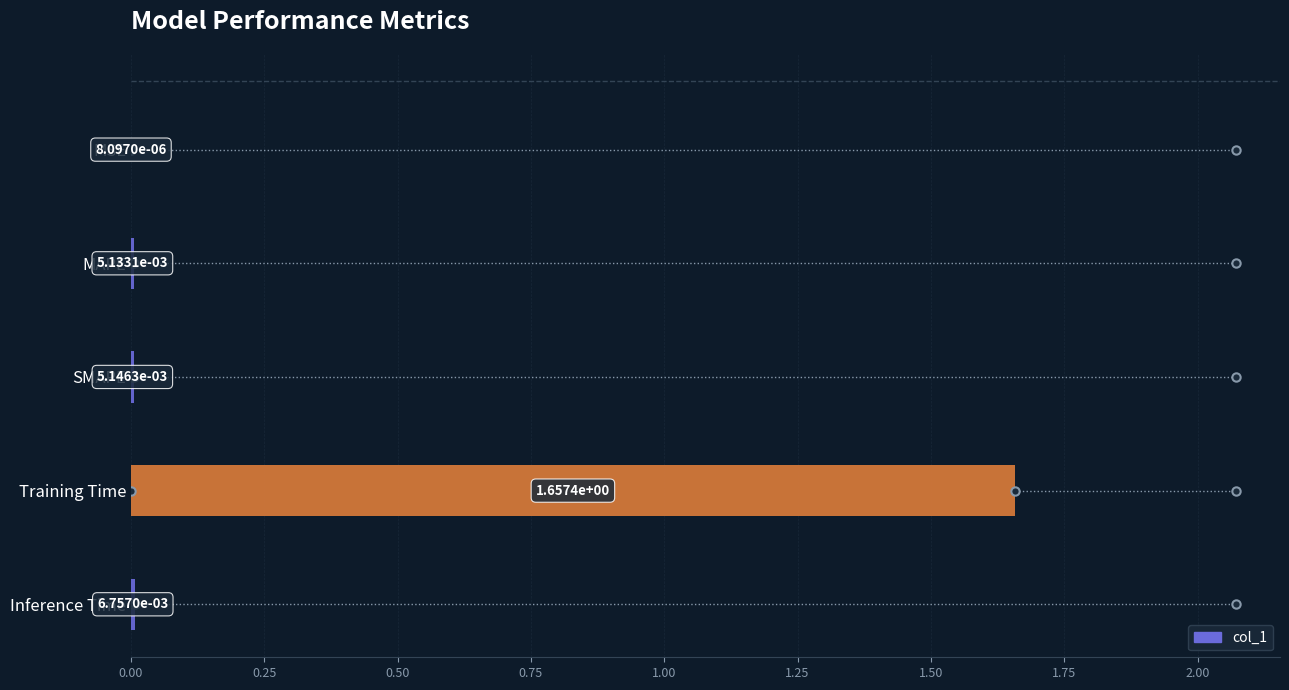

Where is the data nearest to the value 0?

MSE